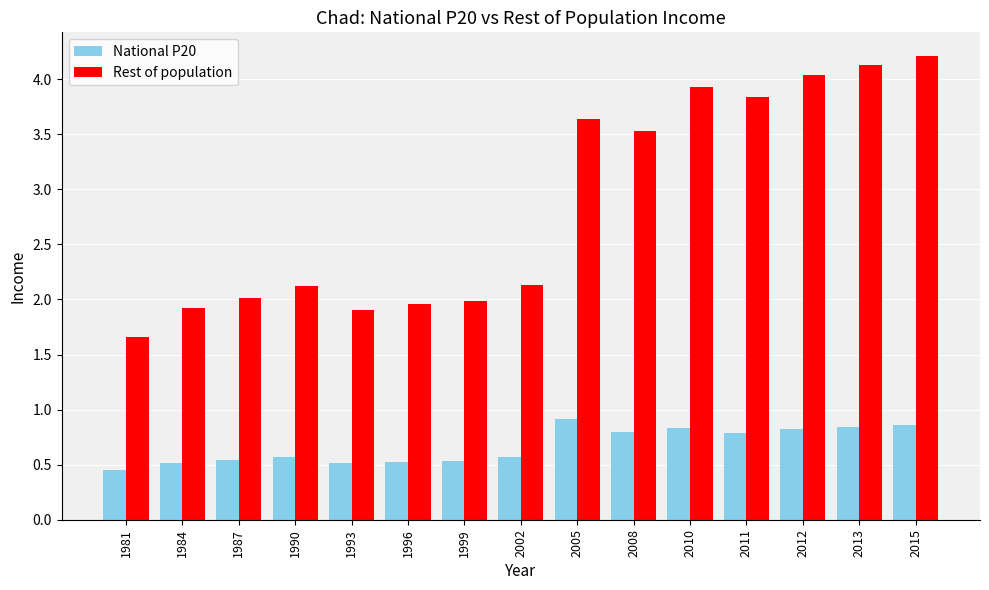

Rank the series by their average value, from highest to lowest.

Rest of population, National P20